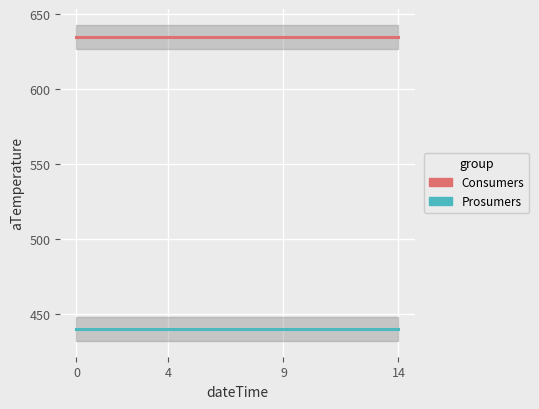

At 11, list the series in order from largest to smallest.

Consumers, Prosumers